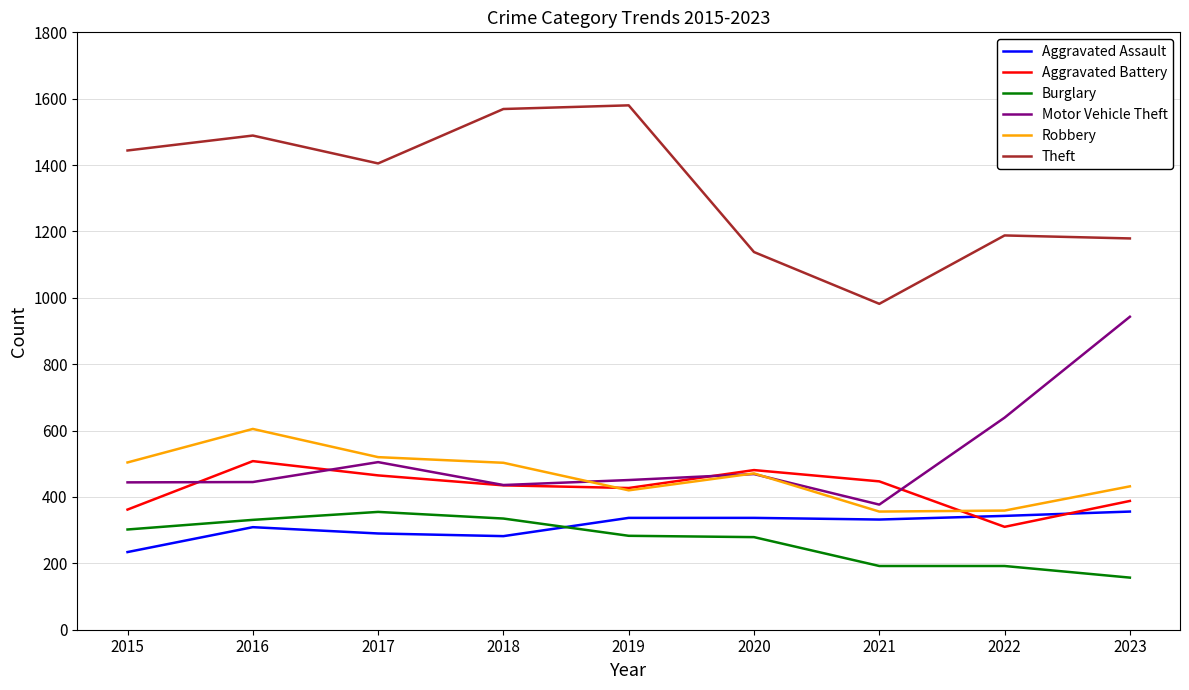

At how many categories does at least one series exceed 866?

9